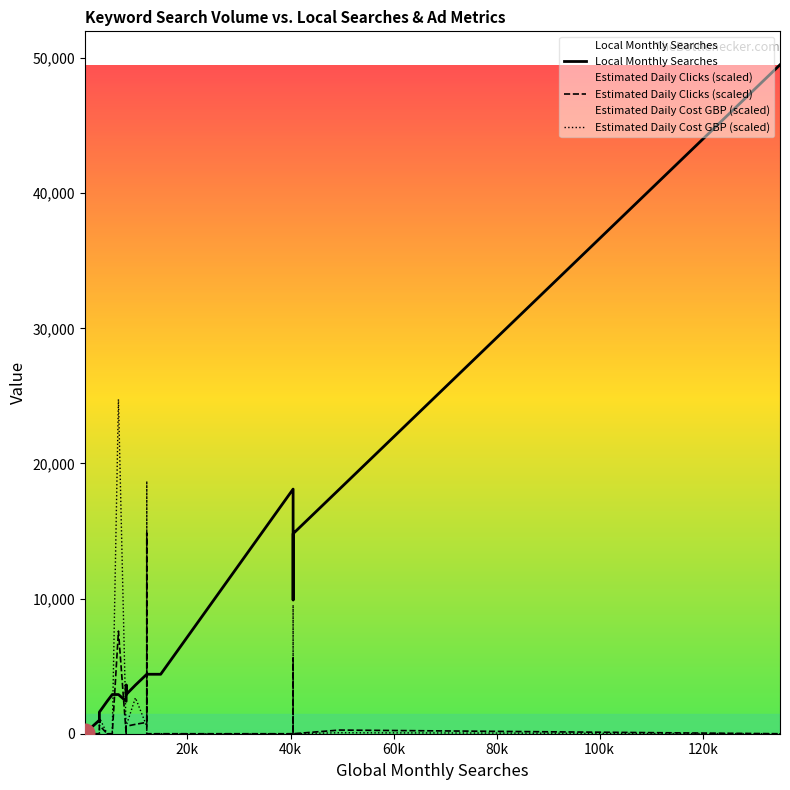

Which series has the largest total across all categories?

Local Monthly Searches